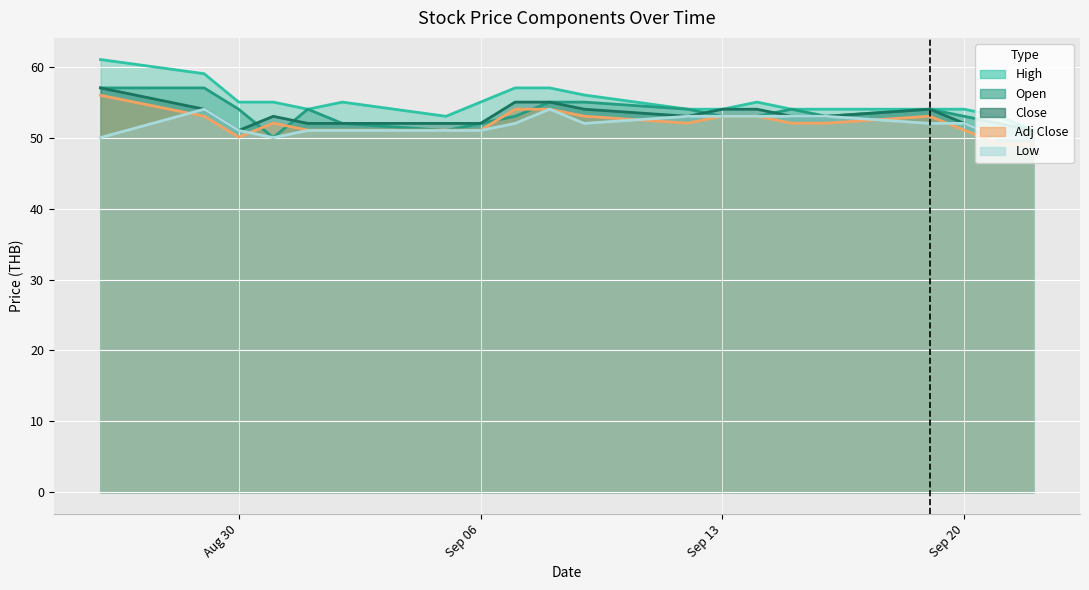

Rank the series by their maximum value, from lowest to highest.

Low, Adj Close, Open, Close, High